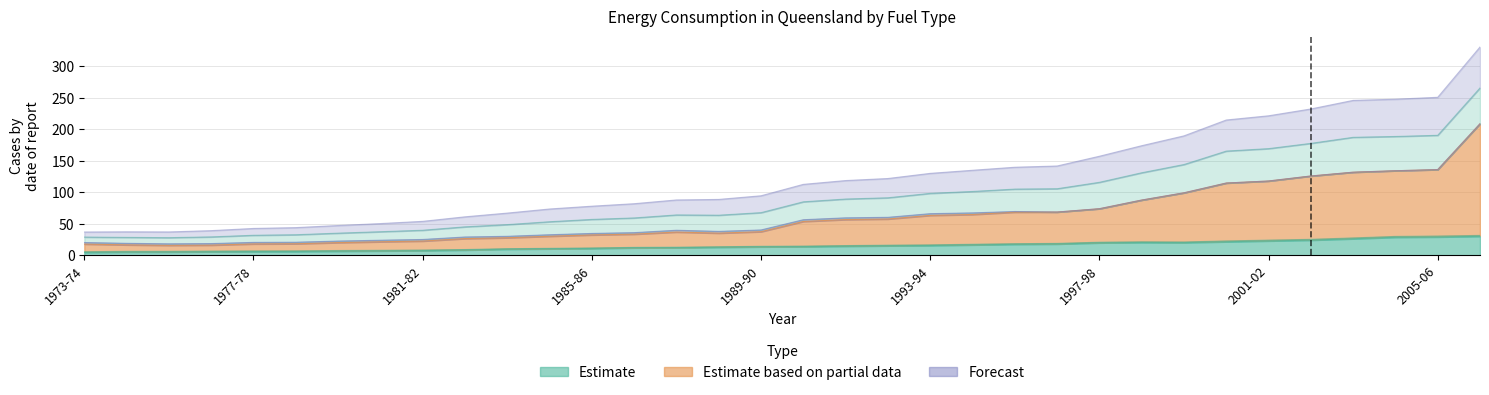

What is the label of the 24th point from the left?

1996-97